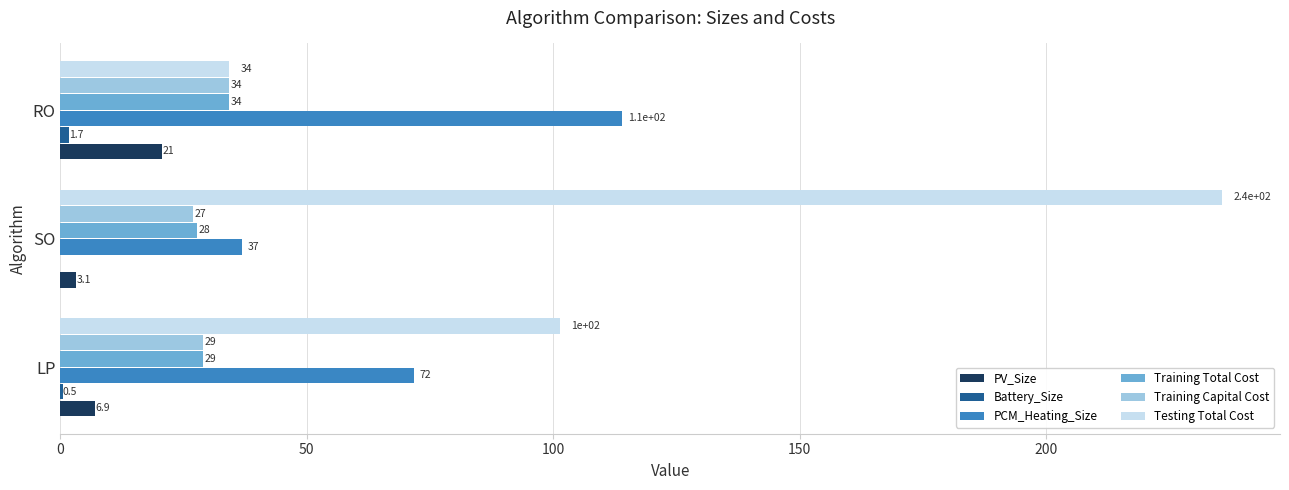

How many data points in Training Capital Cost are above 28?

2